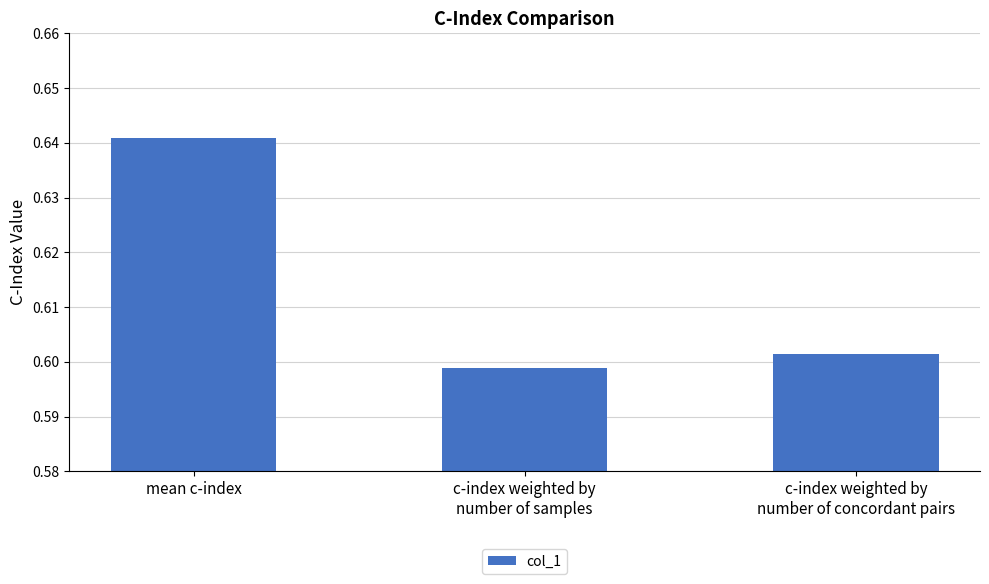

What is the sum of all values?

1.8